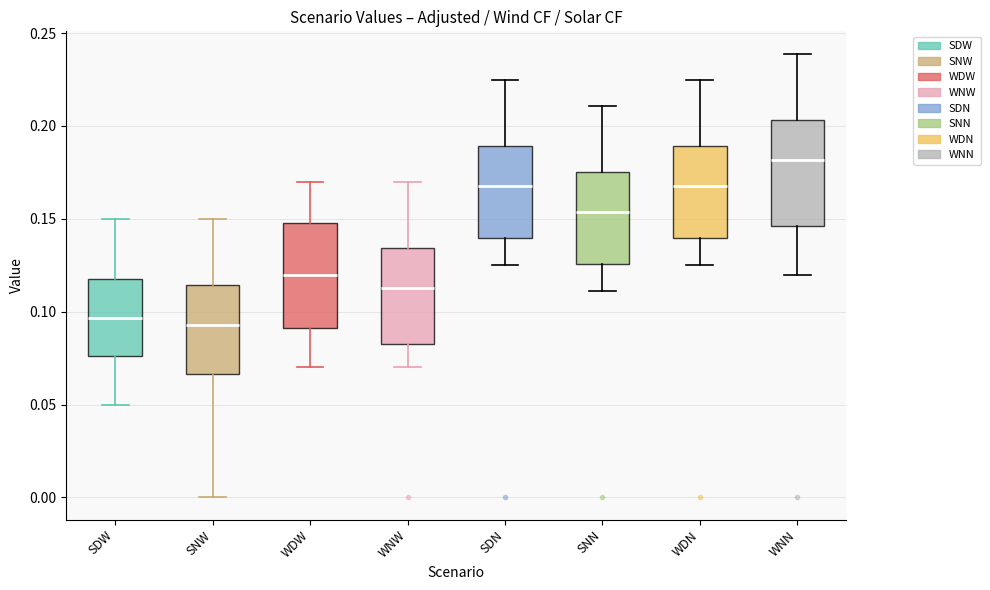

Reading left to right, transcribe this box plot: for each box, give where its median line is, the range the box spans, and where its two whiskers end, as read against the y-axis. The values are not printed on the chart, so give them approximately, as read against the axis.

SDW: median 0.095, box 0.075 to 0.120, whiskers 0.050 to 0.150
SNW: median 0.095, box 0.065 to 0.115, whiskers 0.000 to 0.150
WDW: median 0.120, box 0.090 to 0.150, whiskers 0.070 to 0.170
WNW: median 0.115, box 0.085 to 0.135, whiskers 0.070 to 0.170
SDN: median 0.170, box 0.140 to 0.190, whiskers 0.125 to 0.225
SNN: median 0.155, box 0.125 to 0.175, whiskers 0.110 to 0.210
WDN: median 0.170, box 0.140 to 0.190, whiskers 0.125 to 0.225
WNN: median 0.180, box 0.145 to 0.205, whiskers 0.120 to 0.240